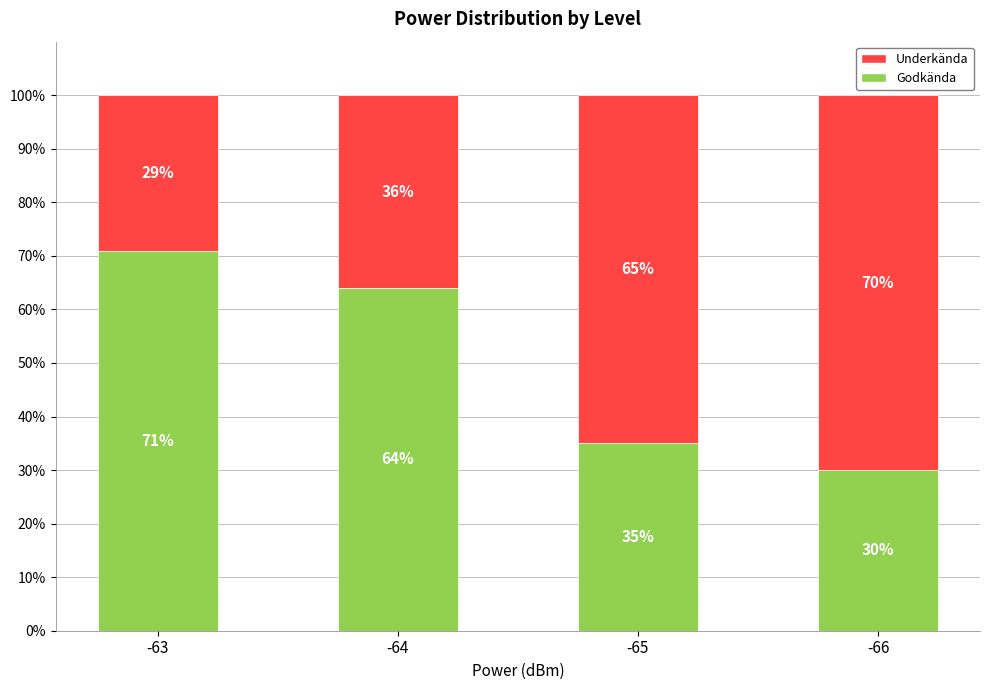

What is the highest value of the Godkända series?

71